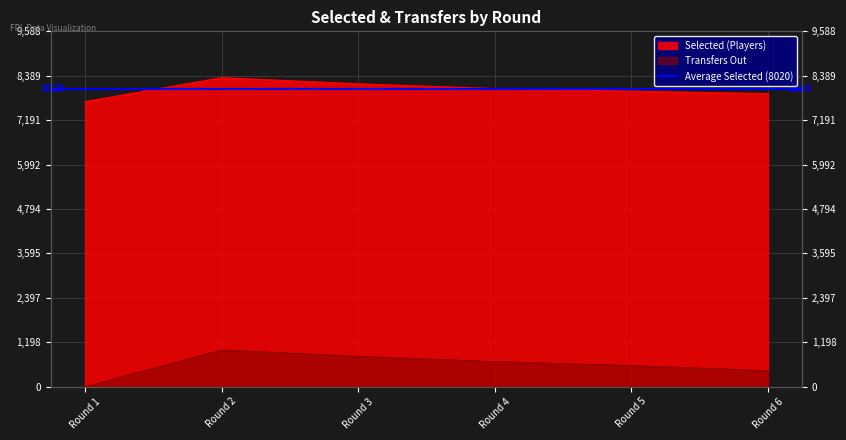

The selected series shows 7907 at Round 6. True or false?

True